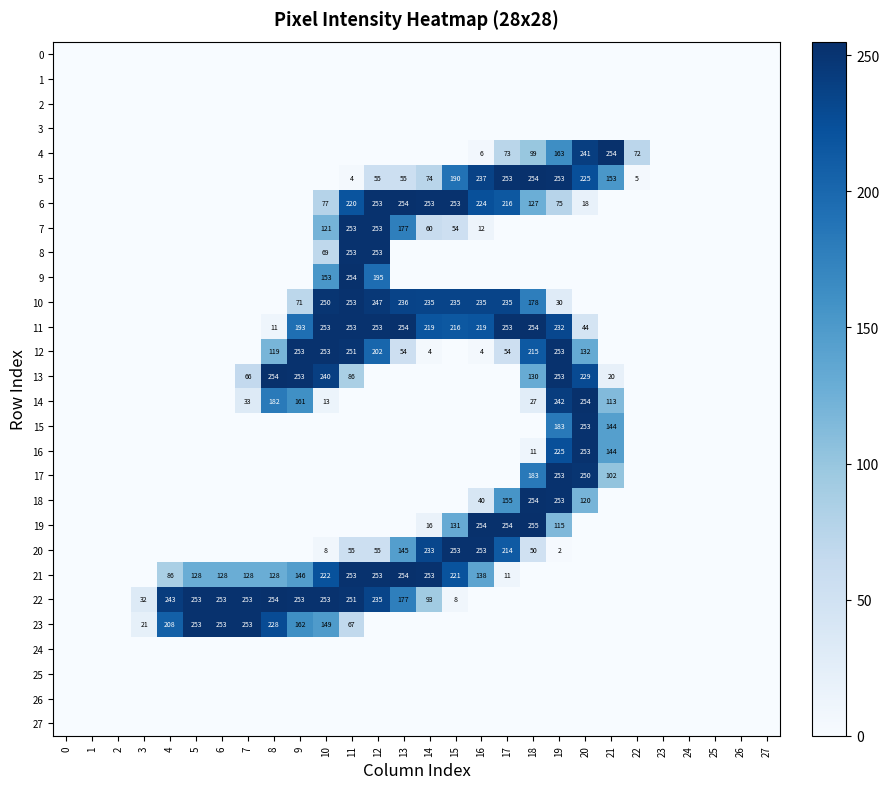

Reading left to right, extract all data points from this chart.

row_0: 0=0	1=0	2=0	3=0	4=0	5=0	6=0	7=0	8=0	9=0	10=0	11=0	12=0	13=0	14=0	15=0	16=0	17=0	18=0	19=0	20=0	21=0	22=0	23=0	24=0	25=0	26=0	27=0
row_1: 0=0	1=0	2=0	3=0	4=0	5=0	6=0	7=0	8=0	9=0	10=0	11=0	12=0	13=0	14=0	15=0	16=0	17=0	18=0	19=0	20=0	21=0	22=0	23=0	24=0	25=0	26=0	27=0
row_2: 0=0	1=0	2=0	3=0	4=0	5=0	6=0	7=0	8=0	9=0	10=0	11=0	12=0	13=0	14=0	15=0	16=0	17=0	18=0	19=0	20=0	21=0	22=0	23=0	24=0	25=0	26=0	27=0
row_3: 0=0	1=0	2=0	3=0	4=0	5=0	6=0	7=0	8=0	9=0	10=0	11=0	12=0	13=0	14=0	15=0	16=0	17=0	18=0	19=0	20=0	21=0	22=0	23=0	24=0	25=0	26=0	27=0
row_4: 0=0	1=0	2=0	3=0	4=0	5=0	6=0	7=0	8=0	9=0	10=0	11=0	12=0	13=0	14=0	15=0	16=6	17=73	18=99	19=163	20=241	21=254	22=72	23=0	24=0	25=0	26=0	27=0
row_5: 0=0	1=0	2=0	3=0	4=0	5=0	6=0	7=0	8=0	9=0	10=0	11=4	12=55	13=55	14=74	15=190	16=237	17=253	18=254	19=253	20=225	21=153	22=5	23=0	24=0	25=0	26=0	27=0
row_6: 0=0	1=0	2=0	3=0	4=0	5=0	6=0	7=0	8=0	9=0	10=77	11=220	12=253	13=254	14=253	15=253	16=224	17=216	18=127	19=75	20=18	21=0	22=0	23=0	24=0	25=0	26=0	27=0
row_7: 0=0	1=0	2=0	3=0	4=0	5=0	6=0	7=0	8=0	9=0	10=121	11=253	12=253	13=177	14=60	15=54	16=12	17=0	18=0	19=0	20=0	21=0	22=0	23=0	24=0	25=0	26=0	27=0
row_8: 0=0	1=0	2=0	3=0	4=0	5=0	6=0	7=0	8=0	9=0	10=69	11=253	12=253	13=0	14=0	15=0	16=0	17=0	18=0	19=0	20=0	21=0	22=0	23=0	24=0	25=0	26=0	27=0
row_9: 0=0	1=0	2=0	3=0	4=0	5=0	6=0	7=0	8=0	9=0	10=153	11=254	12=195	13=0	14=0	15=0	16=0	17=0	18=0	19=0	20=0	21=0	22=0	23=0	24=0	25=0	26=0	27=0
row_10: 0=0	1=0	2=0	3=0	4=0	5=0	6=0	7=0	8=0	9=71	10=250	11=253	12=247	13=236	14=235	15=235	16=235	17=235	18=178	19=30	20=0	21=0	22=0	23=0	24=0	25=0	26=0	27=0
row_11: 0=0	1=0	2=0	3=0	4=0	5=0	6=0	7=0	8=11	9=193	10=253	11=253	12=253	13=254	14=219	15=216	16=219	17=253	18=254	19=232	20=44	21=0	22=0	23=0	24=0	25=0	26=0	27=0
row_12: 0=0	1=0	2=0	3=0	4=0	5=0	6=0	7=0	8=119	9=253	10=253	11=251	12=202	13=54	14=4	15=0	16=4	17=54	18=215	19=253	20=132	21=0	22=0	23=0	24=0	25=0	26=0	27=0
row_13: 0=0	1=0	2=0	3=0	4=0	5=0	6=0	7=66	8=254	9=253	10=240	11=86	12=0	13=0	14=0	15=0	16=0	17=0	18=130	19=253	20=229	21=20	22=0	23=0	24=0	25=0	26=0	27=0
row_14: 0=0	1=0	2=0	3=0	4=0	5=0	6=0	7=33	8=182	9=161	10=13	11=0	12=0	13=0	14=0	15=0	16=0	17=0	18=27	19=242	20=254	21=113	22=0	23=0	24=0	25=0	26=0	27=0
row_15: 0=0	1=0	2=0	3=0	4=0	5=0	6=0	7=0	8=0	9=0	10=0	11=0	12=0	13=0	14=0	15=0	16=0	17=0	18=0	19=183	20=253	21=144	22=0	23=0	24=0	25=0	26=0	27=0
row_16: 0=0	1=0	2=0	3=0	4=0	5=0	6=0	7=0	8=0	9=0	10=0	11=0	12=0	13=0	14=0	15=0	16=0	17=0	18=11	19=225	20=253	21=144	22=0	23=0	24=0	25=0	26=0	27=0
row_17: 0=0	1=0	2=0	3=0	4=0	5=0	6=0	7=0	8=0	9=0	10=0	11=0	12=0	13=0	14=0	15=0	16=0	17=0	18=183	19=253	20=250	21=102	22=0	23=0	24=0	25=0	26=0	27=0
row_18: 0=0	1=0	2=0	3=0	4=0	5=0	6=0	7=0	8=0	9=0	10=0	11=0	12=0	13=0	14=0	15=0	16=40	17=155	18=254	19=253	20=120	21=0	22=0	23=0	24=0	25=0	26=0	27=0
row_19: 0=0	1=0	2=0	3=0	4=0	5=0	6=0	7=0	8=0	9=0	10=0	11=0	12=0	13=0	14=16	15=131	16=254	17=254	18=255	19=115	20=0	21=0	22=0	23=0	24=0	25=0	26=0	27=0
row_20: 0=0	1=0	2=0	3=0	4=0	5=0	6=0	7=0	8=0	9=0	10=8	11=55	12=55	13=145	14=233	15=253	16=253	17=214	18=50	19=2	20=0	21=0	22=0	23=0	24=0	25=0	26=0	27=0
row_21: 0=0	1=0	2=0	3=0	4=86	5=128	6=128	7=128	8=128	9=146	10=222	11=253	12=253	13=254	14=253	15=221	16=138	17=11	18=0	19=0	20=0	21=0	22=0	23=0	24=0	25=0	26=0	27=0
row_22: 0=0	1=0	2=0	3=32	4=243	5=253	6=253	7=253	8=254	9=253	10=253	11=251	12=235	13=177	14=93	15=8	16=0	17=0	18=0	19=0	20=0	21=0	22=0	23=0	24=0	25=0	26=0	27=0
row_23: 0=0	1=0	2=0	3=21	4=208	5=253	6=253	7=253	8=228	9=162	10=149	11=67	12=0	13=0	14=0	15=0	16=0	17=0	18=0	19=0	20=0	21=0	22=0	23=0	24=0	25=0	26=0	27=0
row_24: 0=0	1=0	2=0	3=0	4=0	5=0	6=0	7=0	8=0	9=0	10=0	11=0	12=0	13=0	14=0	15=0	16=0	17=0	18=0	19=0	20=0	21=0	22=0	23=0	24=0	25=0	26=0	27=0
row_25: 0=0	1=0	2=0	3=0	4=0	5=0	6=0	7=0	8=0	9=0	10=0	11=0	12=0	13=0	14=0	15=0	16=0	17=0	18=0	19=0	20=0	21=0	22=0	23=0	24=0	25=0	26=0	27=0
row_26: 0=0	1=0	2=0	3=0	4=0	5=0	6=0	7=0	8=0	9=0	10=0	11=0	12=0	13=0	14=0	15=0	16=0	17=0	18=0	19=0	20=0	21=0	22=0	23=0	24=0	25=0	26=0	27=0
row_27: 0=0	1=0	2=0	3=0	4=0	5=0	6=0	7=0	8=0	9=0	10=0	11=0	12=0	13=0	14=0	15=0	16=0	17=0	18=0	19=0	20=0	21=0	22=0	23=0	24=0	25=0	26=0	27=0